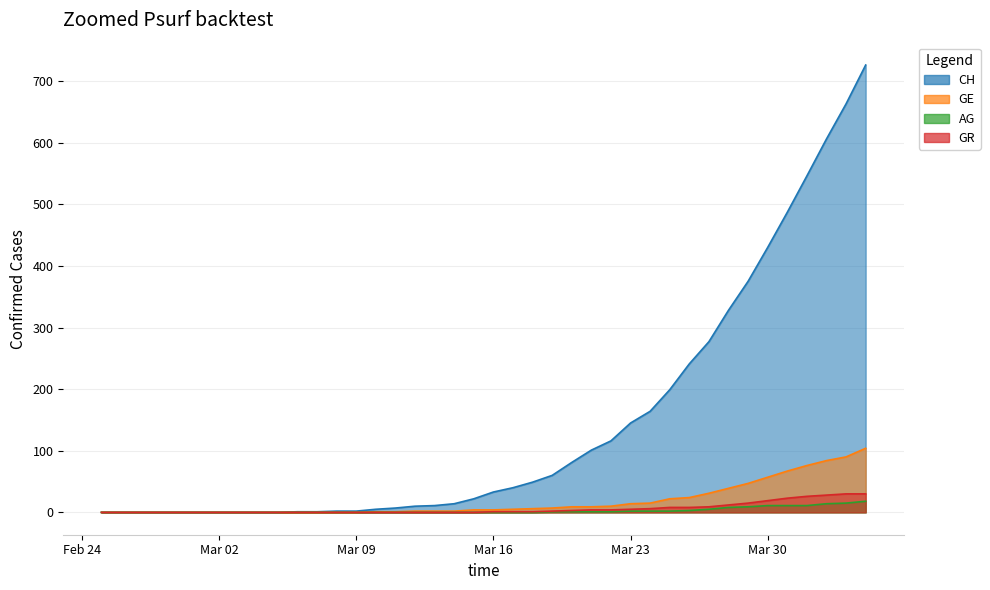

True or false: GE and GR intersect in this chart.

False